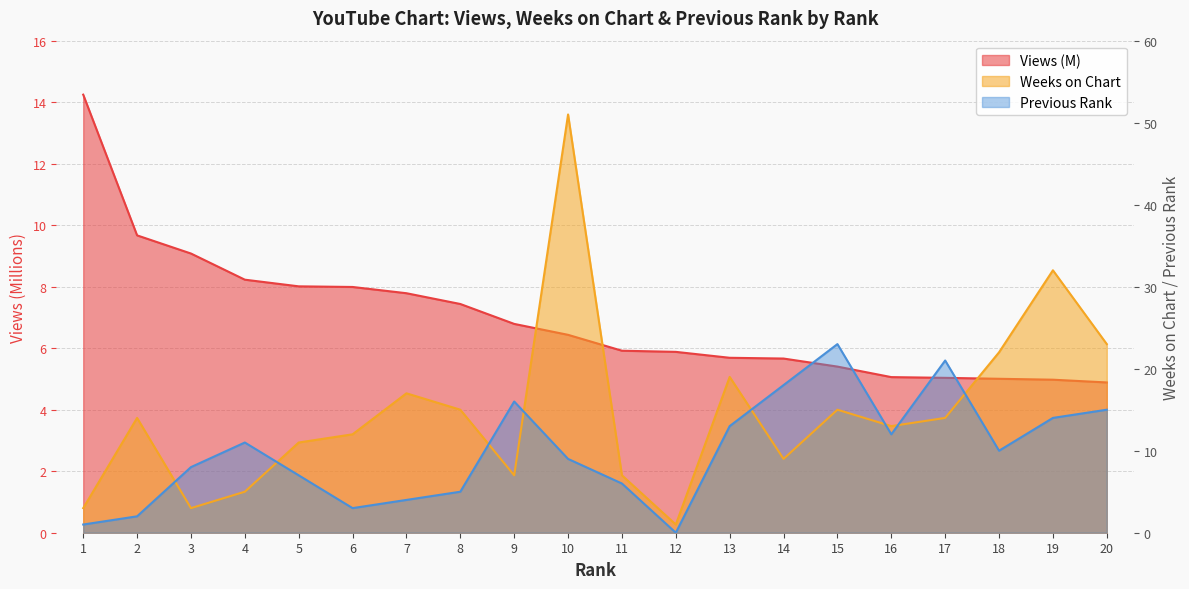

The Views (M) series shows 3.8 at 3. True or false?

False